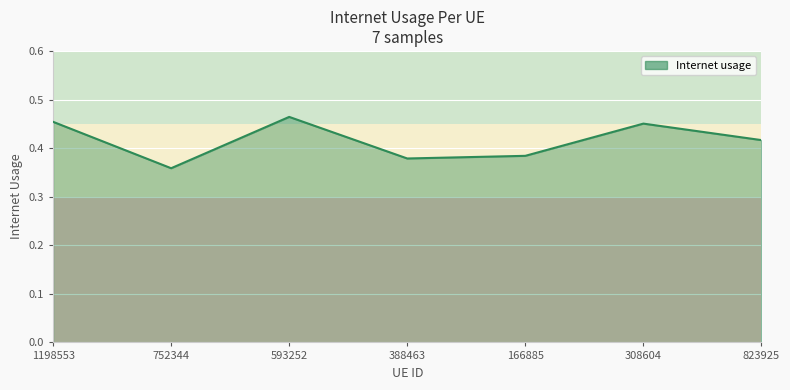

The chart shows a value of 0.2 at 823925. True or false?

False